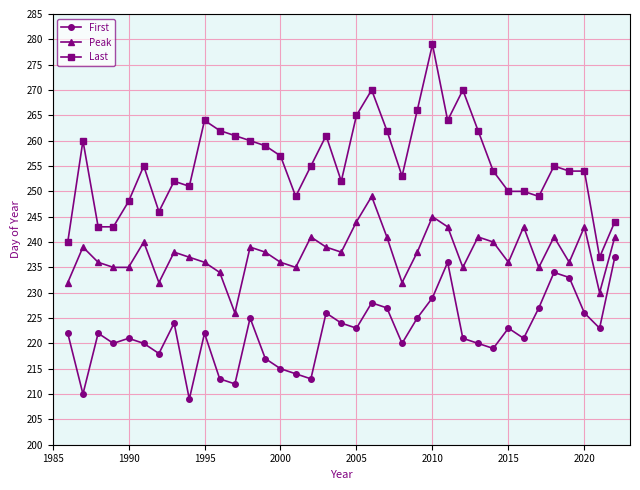

What is the value of the Last point at the 16th from the left?

249